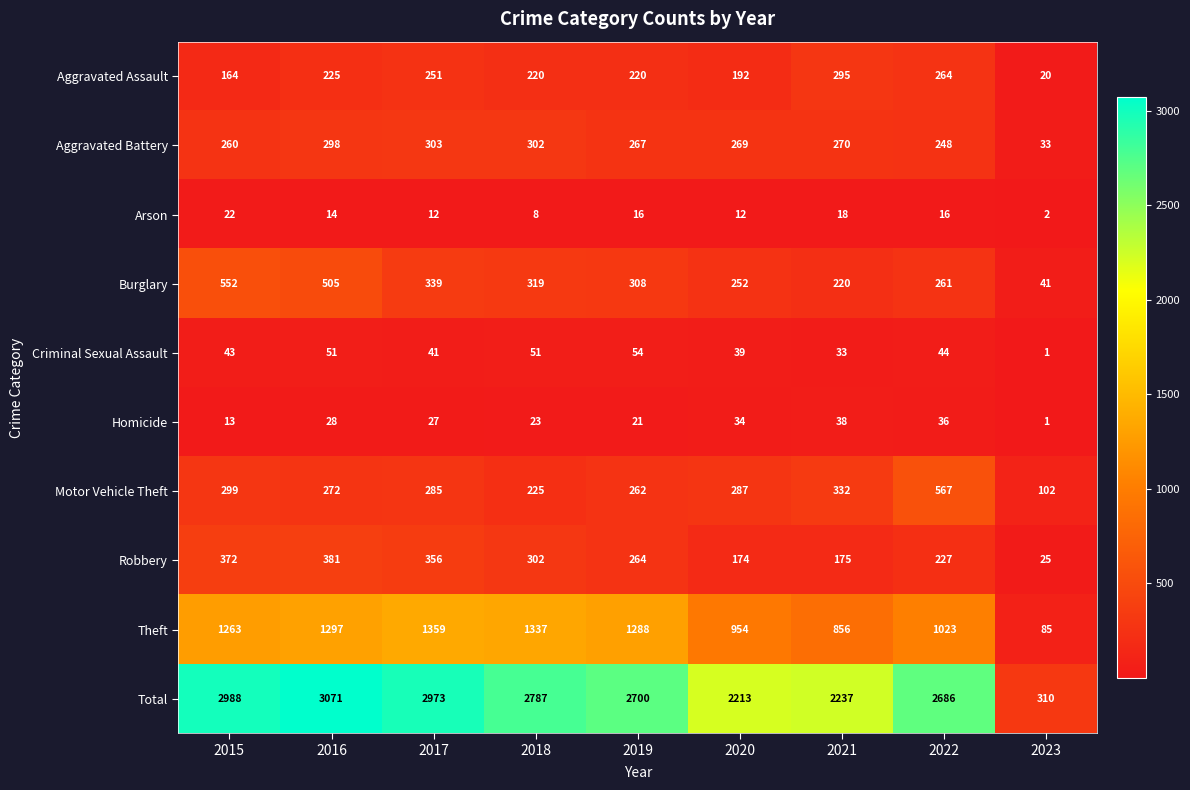

What is the difference between the highest and lowest values at 2016?

3057